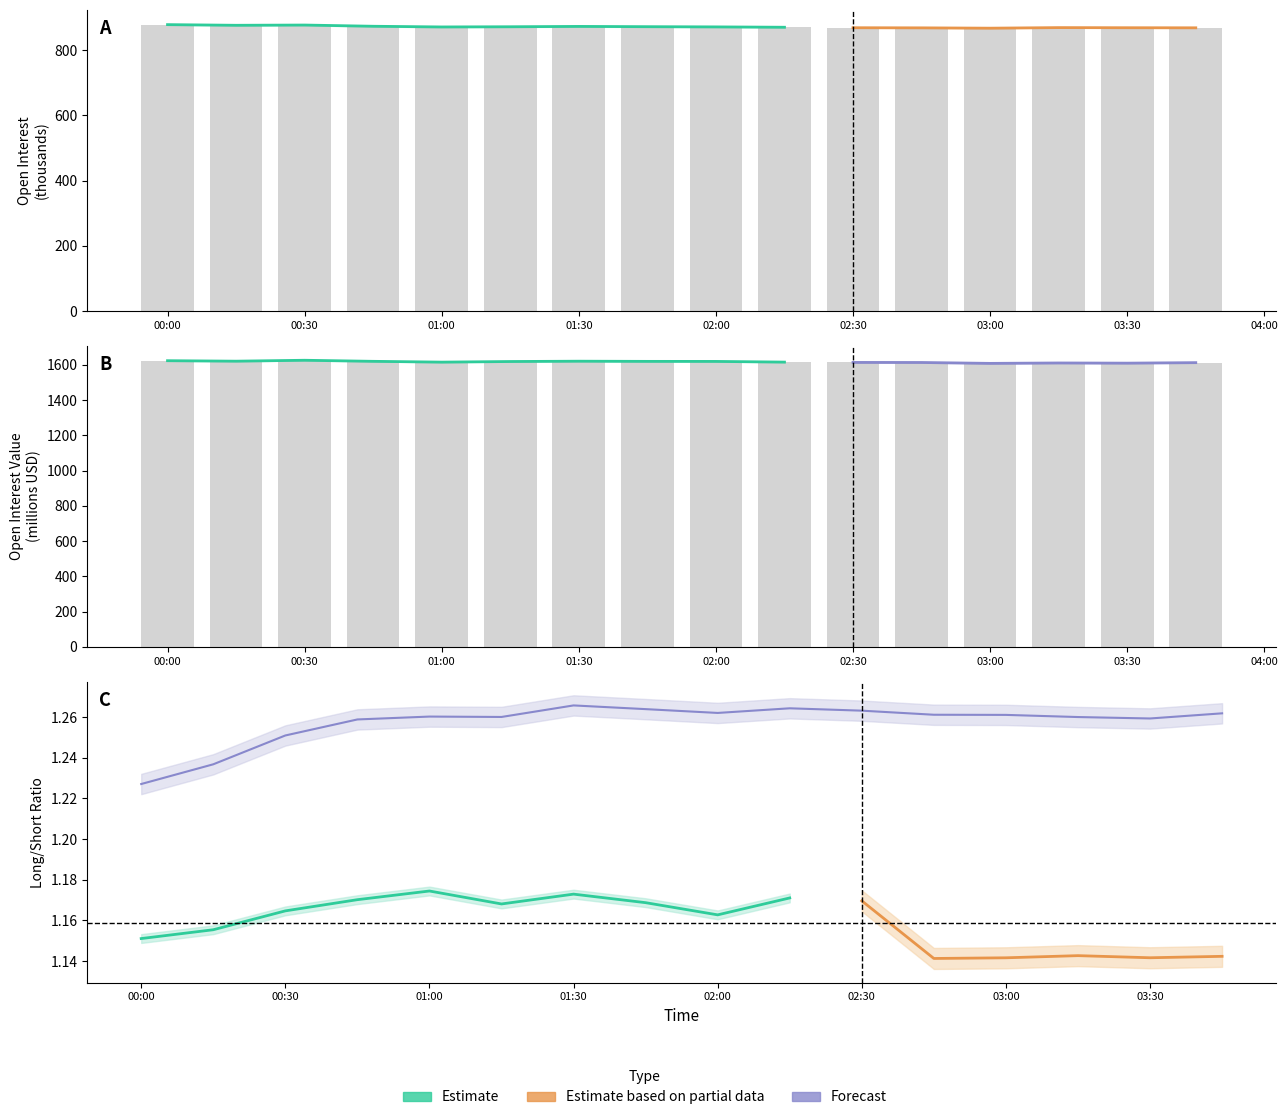

True or false: sum_open_interest_value has a value of 1620.8 at 01:30.

True